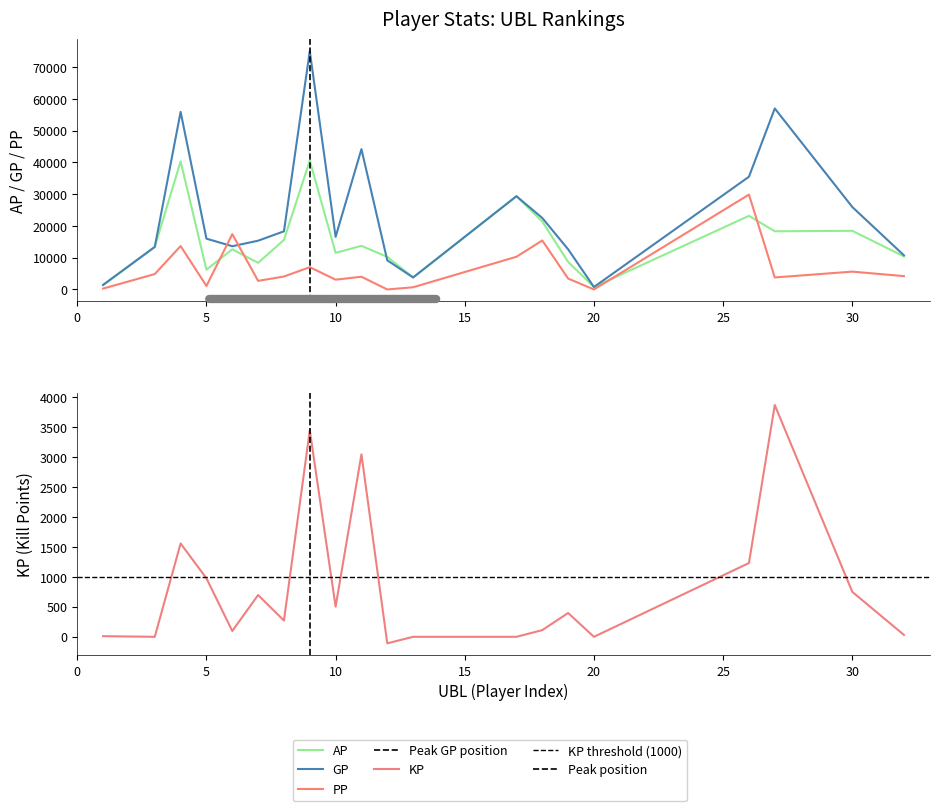

Reading right to left, list all the values displayed in this chart.

AP: 32=10417.0	30=18470.0	27=18314.0	26=23181.0	20=772.0	19=8681.0	18=21396.0	17=29362.0	13=3779.0	12=10263.0	11=13740.0	10=11528.0	9=40573.0	8=15595.0	7=8384.0	6=12639.0	5=6237.0	4=40338.0	3=13398.0	1=1338.0
GP: 32=10737.0	30=25973.0	27=56989.0	26=35493.0	20=772.0	19=12654.0	18=22514.0	17=29362.0	13=3779.0	12=9175.0	11=44176.0	10=16563.0	9=75032.0	8=18308.0	7=15354.0	6=13614.0	5=15998.0	4=55915.0	3=13398.0	1=1445.0
KP: 32=32.0	30=750.3	27=3867.6	26=1231.2	20=0.0	19=397.3	18=111.8	17=0.0	13=0.0	12=-108.8	11=3043.6	10=503.5	9=3445.9	8=271.3	7=697.0	6=97.5	5=976.1	4=1557.7	3=0.0	1=10.7
PP: 32=4195.0	30=5617.0	27=3778.0	26=29869.0	20=0.0	19=3434.0	18=15421.0	17=10295.0	13=692.0	12=0.0	11=4002.0	10=3085.0	9=7015.0	8=4082.0	7=2703.0	6=17427.0	5=1102.0	4=13669.0	3=4850.0	1=275.0